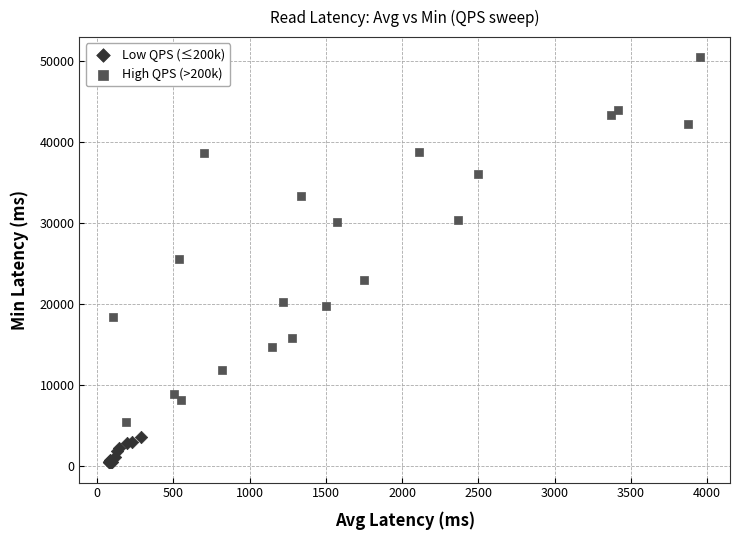

Which series reaches the minimum Y coordinate?

Low QPS (≤200k)